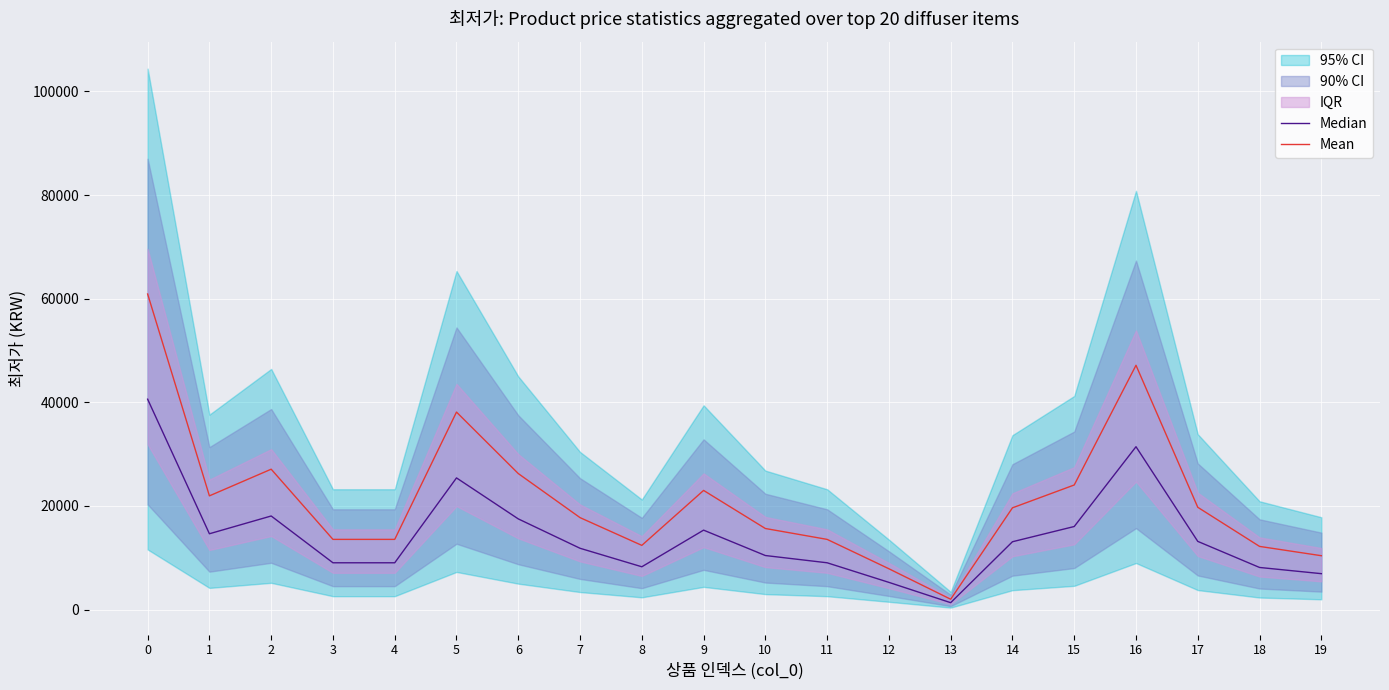

The Mean series shows 26026.9 at 0. True or false?

False